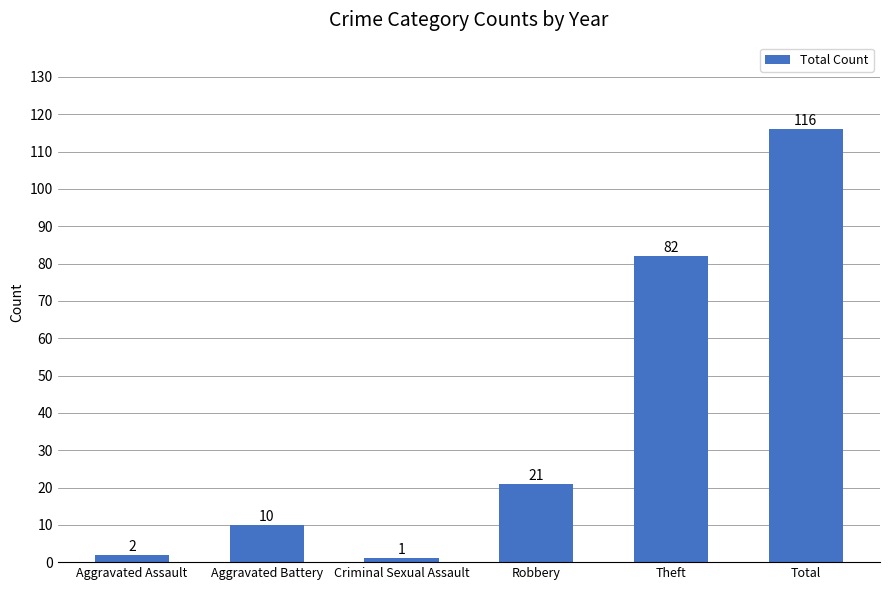

Reading right to left, transcribe all the data shown in this chart.

Total=116	Theft=82	Robbery=21	Criminal Sexual Assault=1	Aggravated Battery=10	Aggravated Assault=2